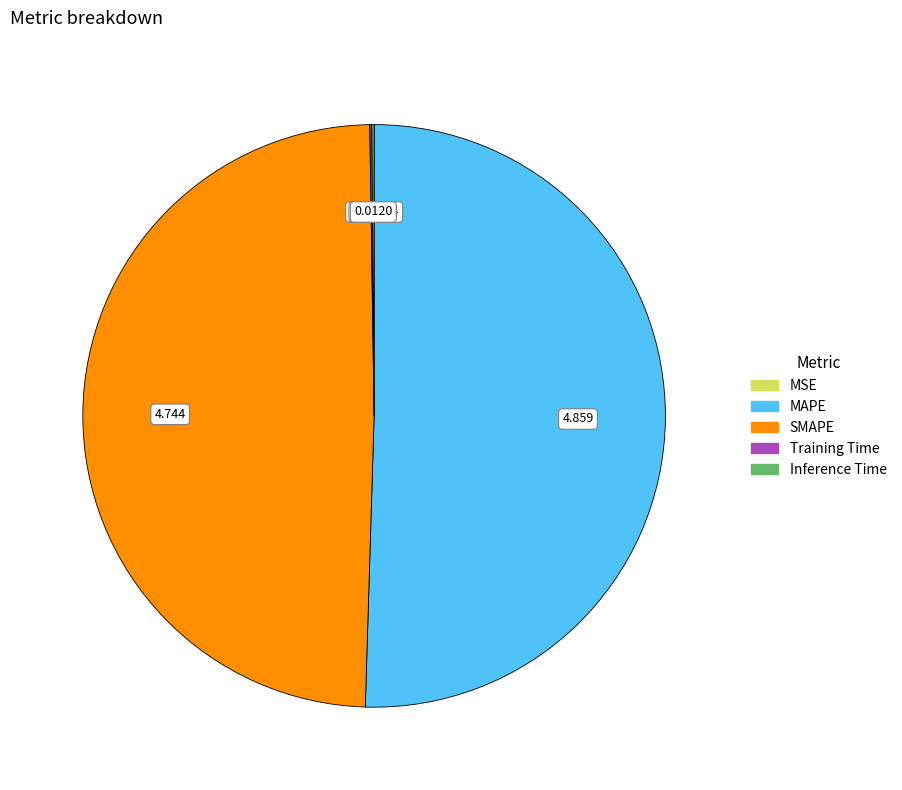

Which slice is the largest?

MAPE